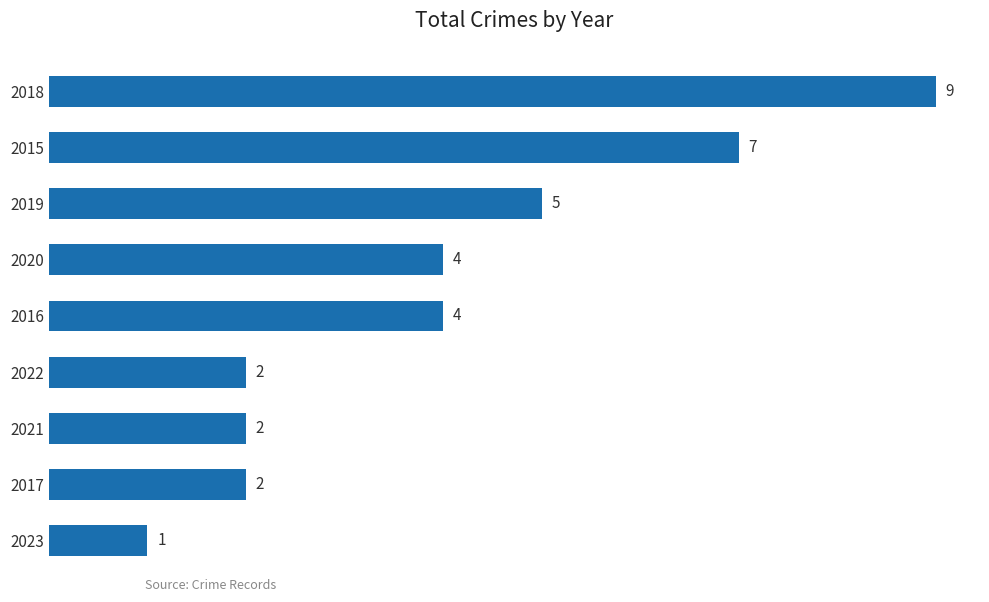

True or false: the data shows 3 at 2021.

False